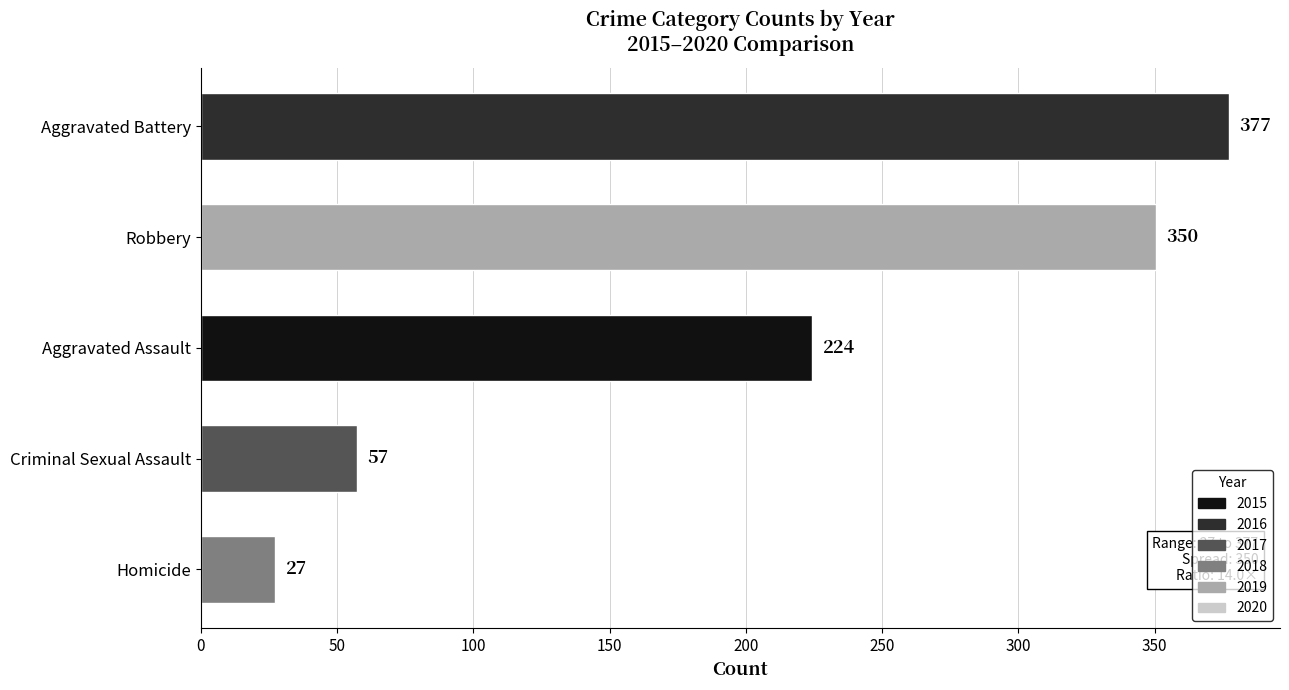

Count the number of data series in this chart.

1